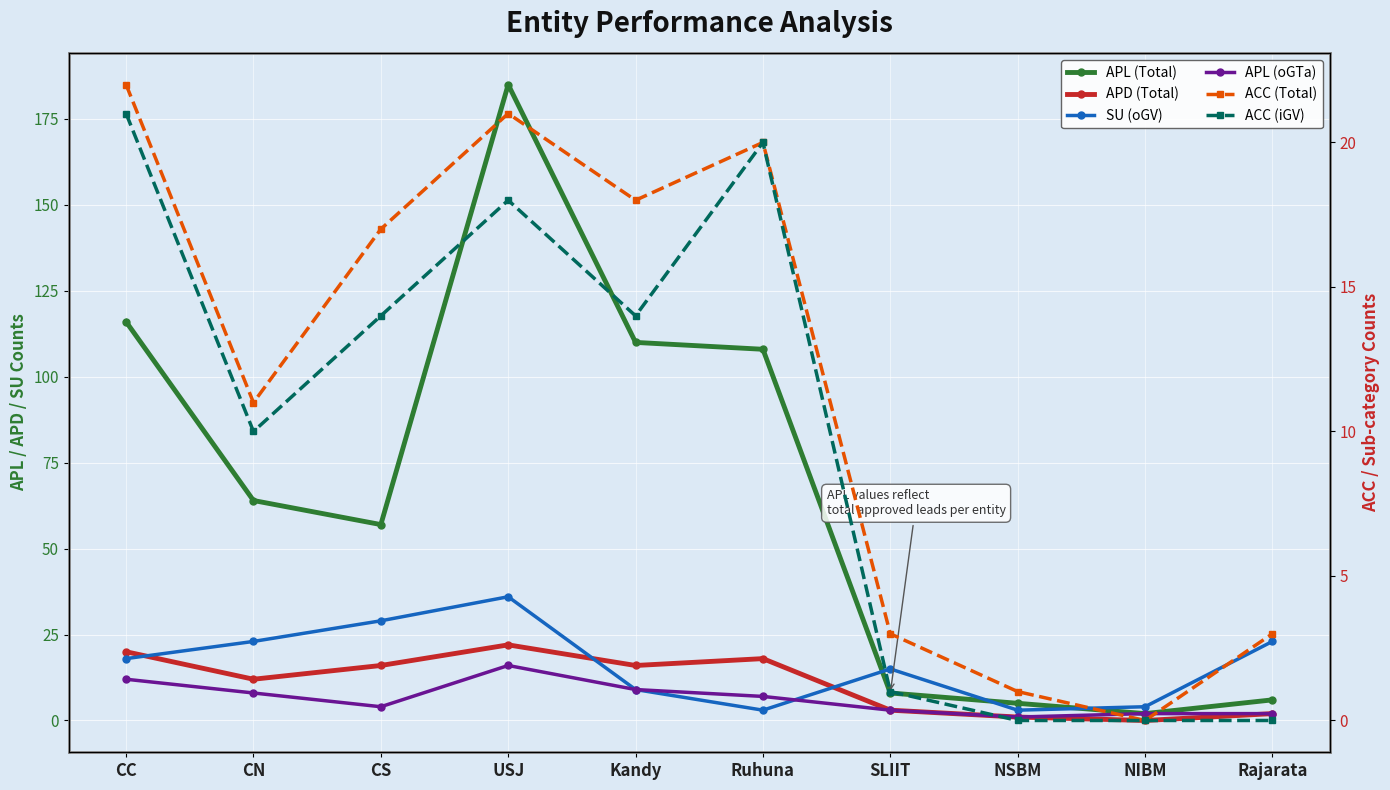

What is the difference between the second highest and minimum values in the ACC (iGV) series?

20